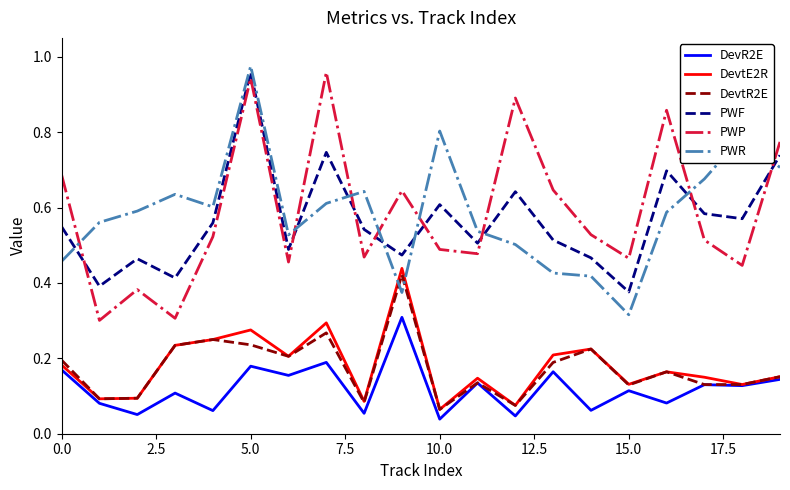

What are all the series names shown in the legend?

DevR2E, DevtE2R, DevtR2E, PWF, PWP, PWR